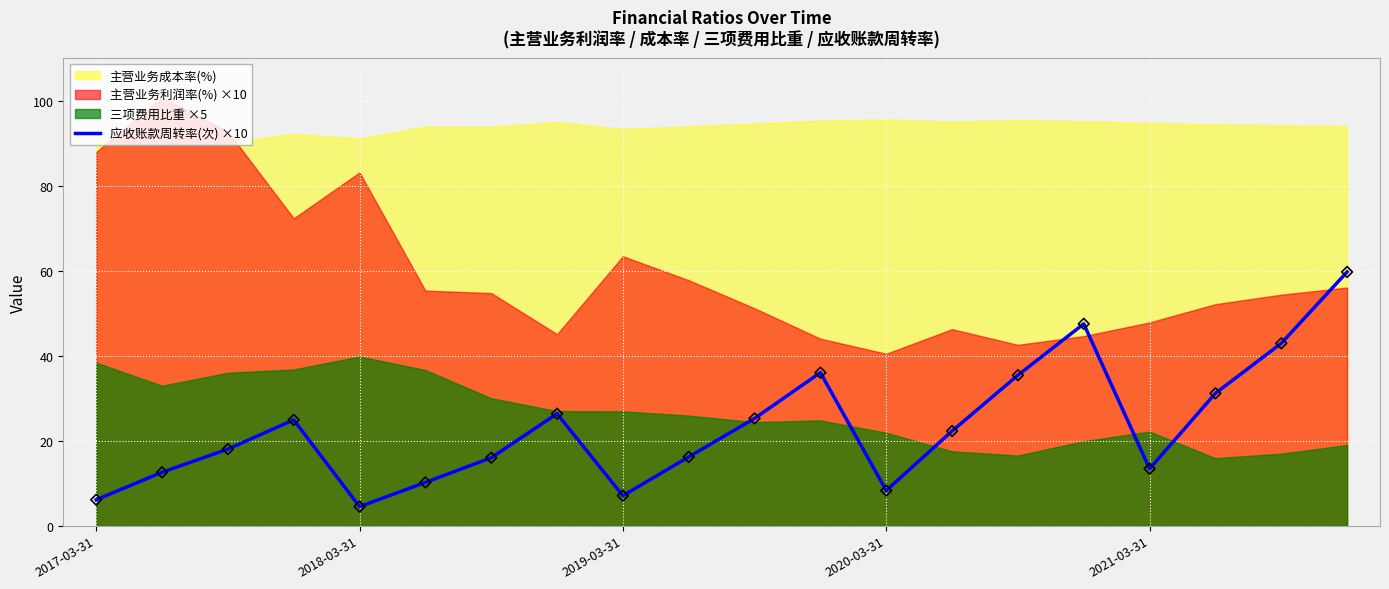

Between 11 and 5, which is larger?

11